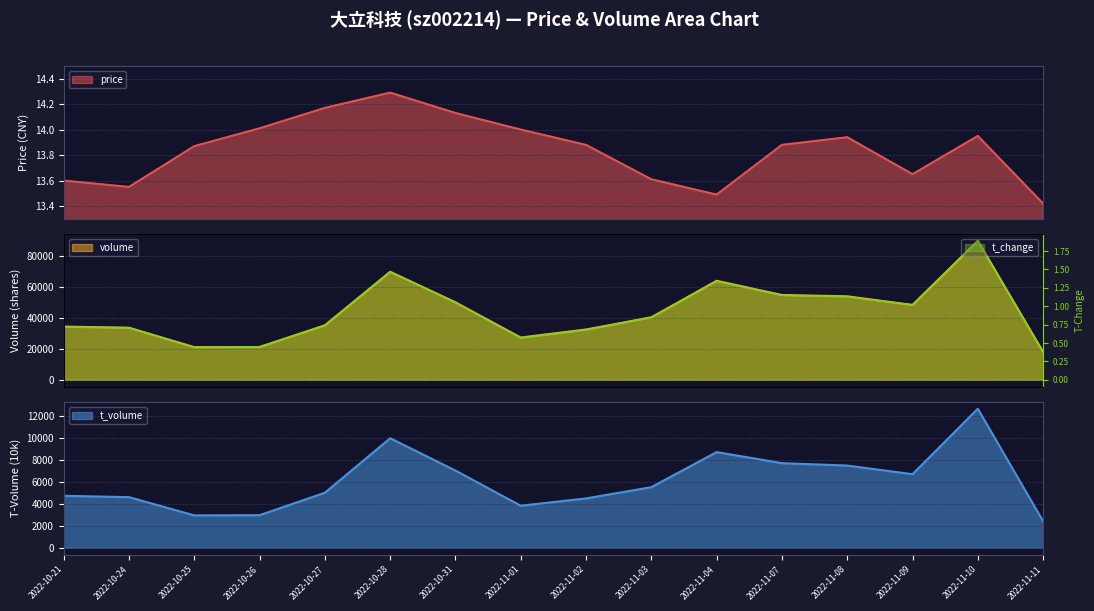

True or false: t_volume and t_change cross at least once.

False